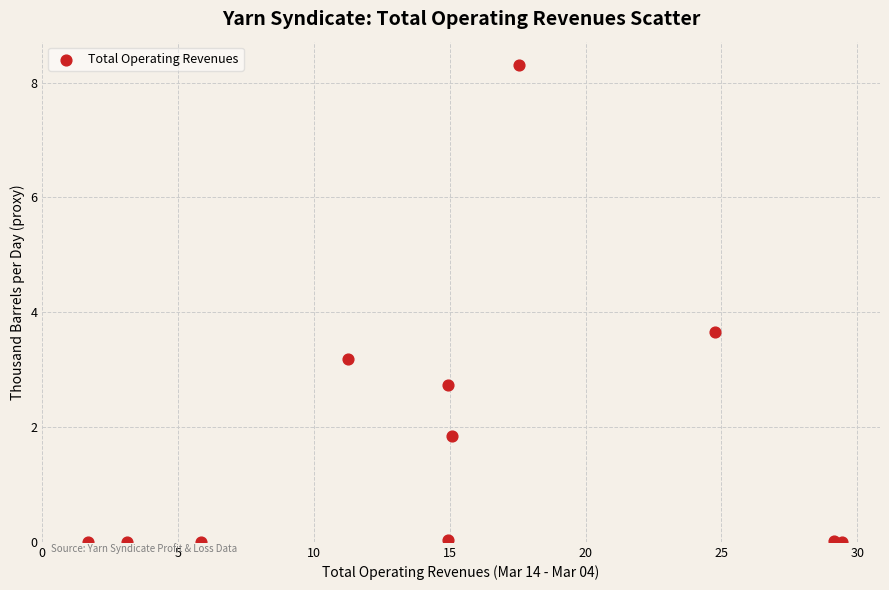

What is the range of Y values (max minus min)?

8.3